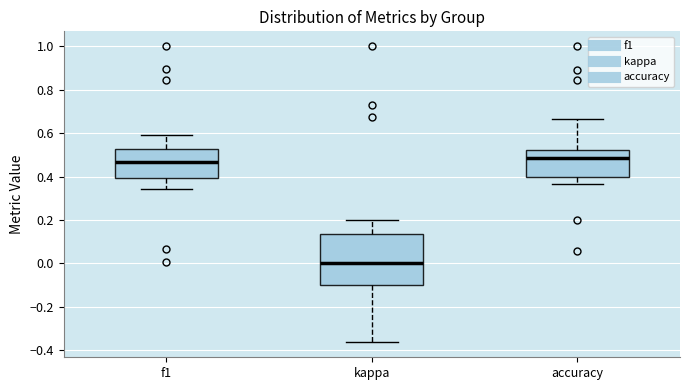

Which box is the tallest, from its lower edge to its upper edge?

kappa